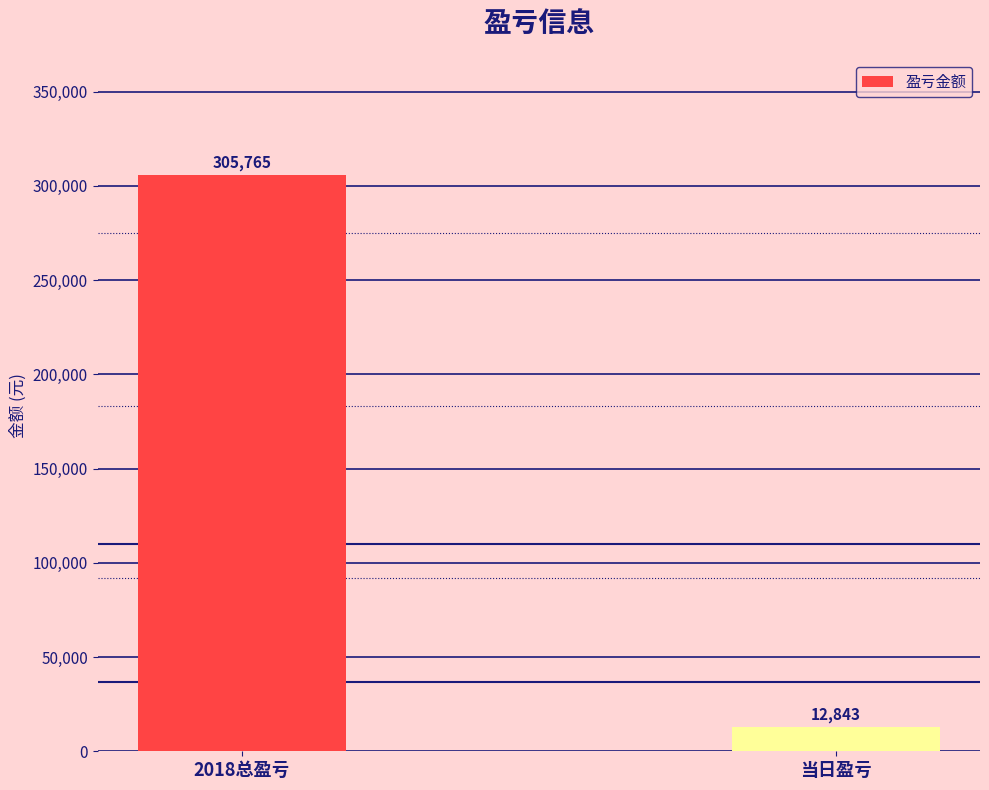

What is the change in value from 2018总盈亏 to 当日盈亏?

-292922